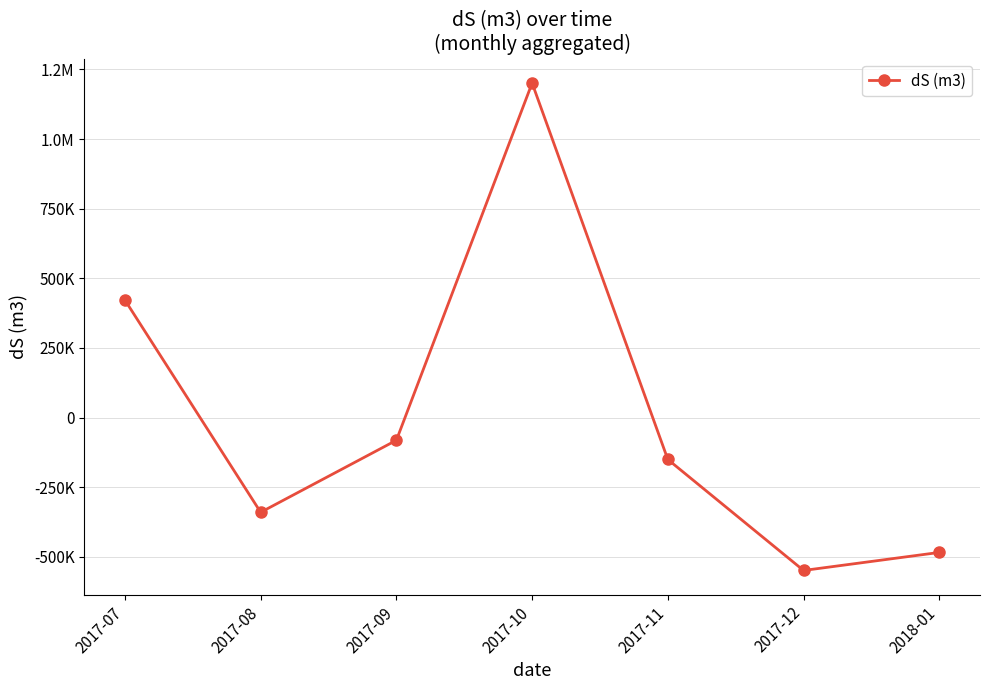

Reading left to right, extract all data points from this chart.

2017-07=421605.4	2017-08=-340110.5	2017-09=-81495.0	2017-10=1200729.8	2017-11=-150542.9	2017-12=-548969.8	2018-01=-484177.9